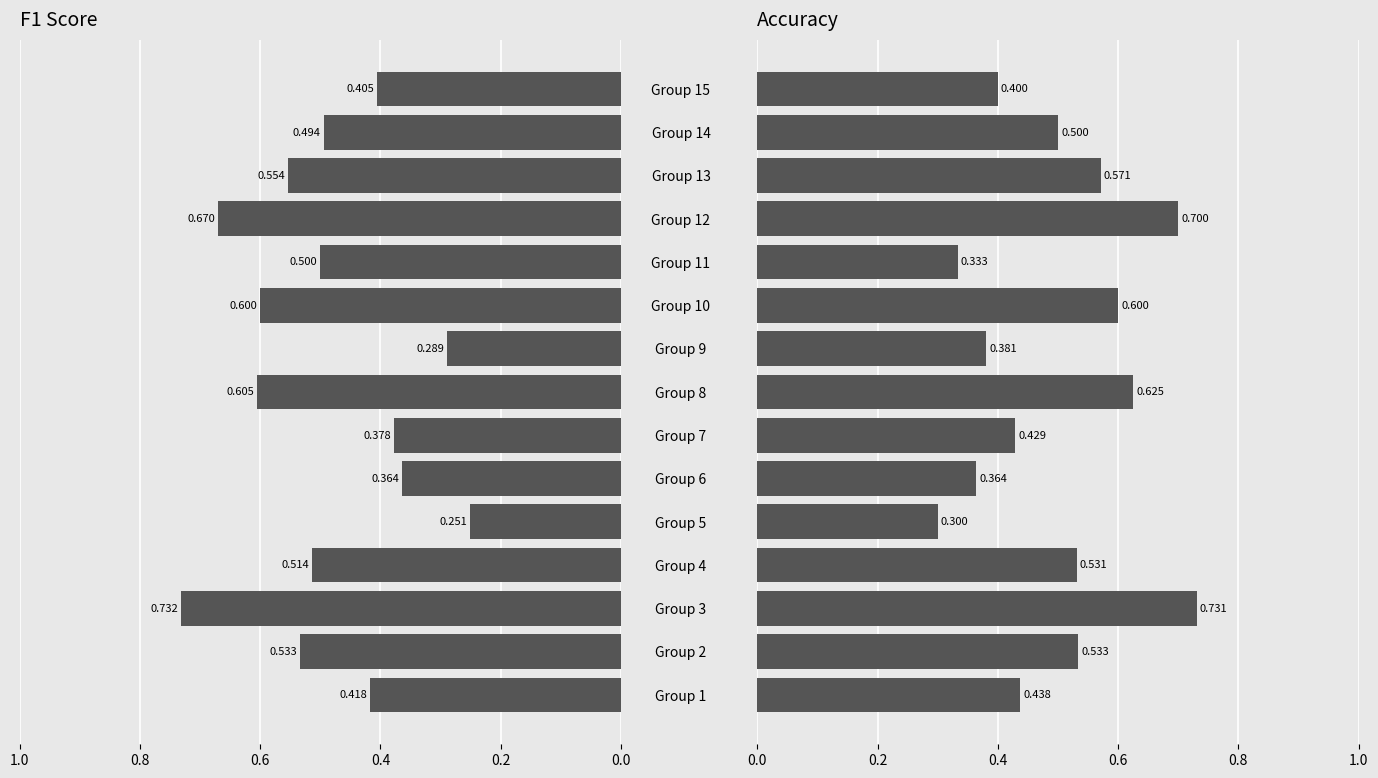

Count the number of categories in the chart.

15